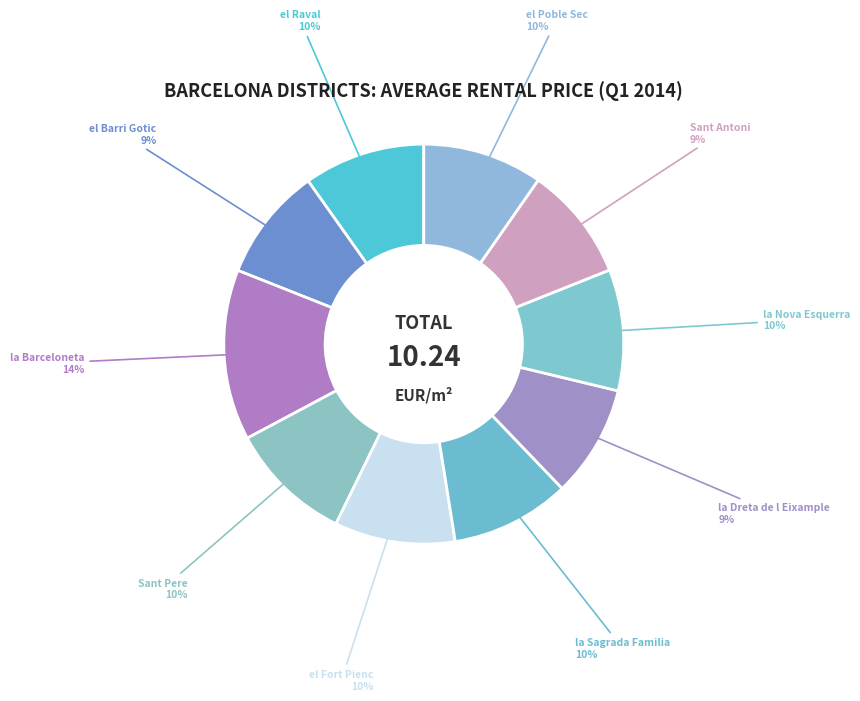

Which slice is the largest?

la Barceloneta